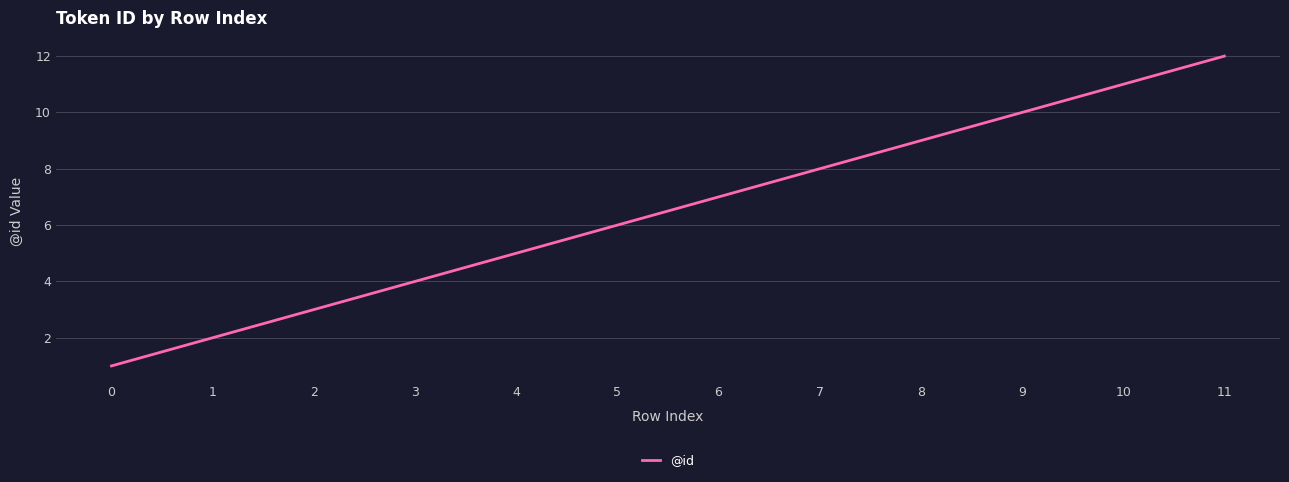

True or false: the data has more than 1 interior local peaks.

False